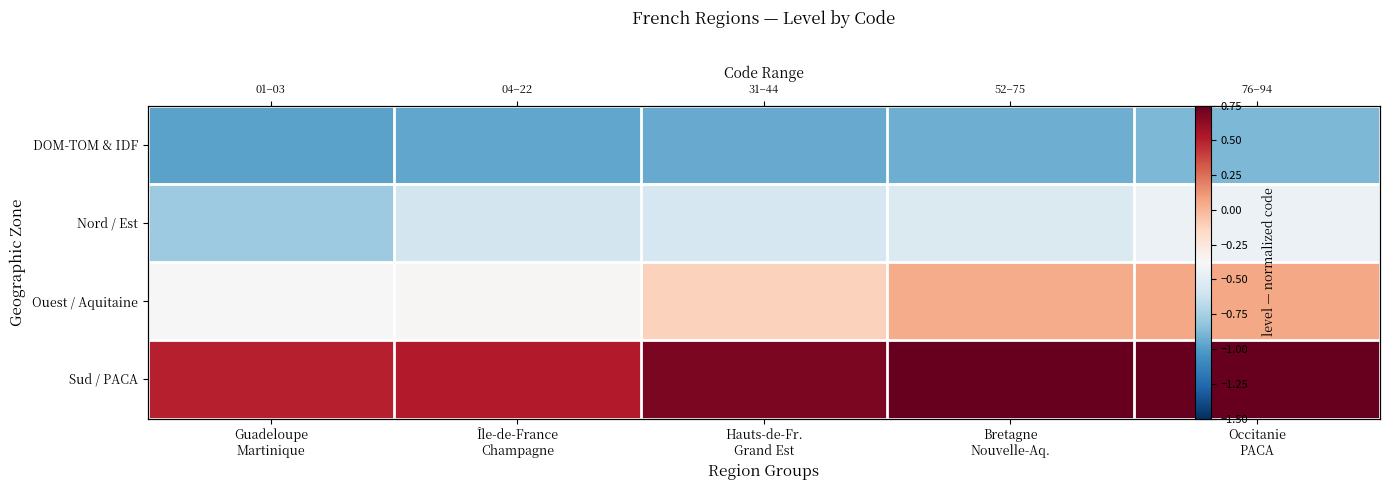

What is the average value of the Sud / PACA series?

0.7